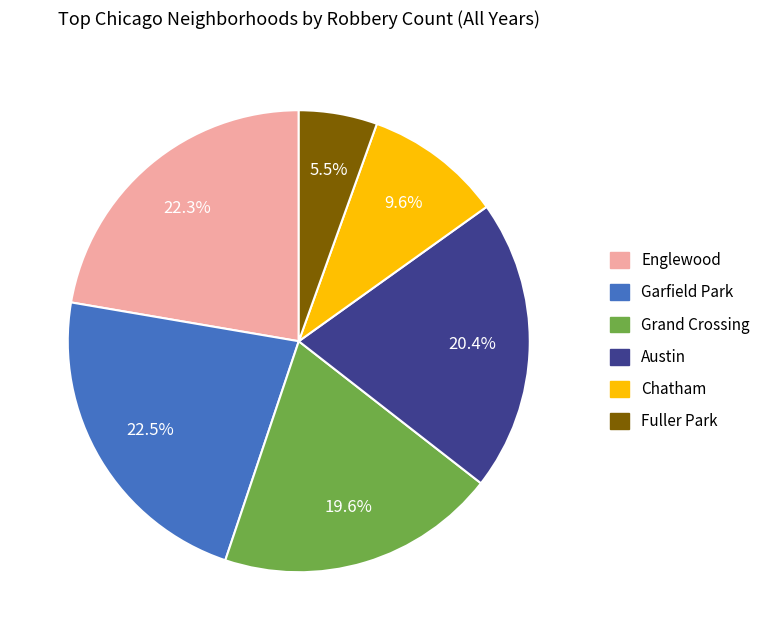

Which slice is the smallest?

Fuller Park